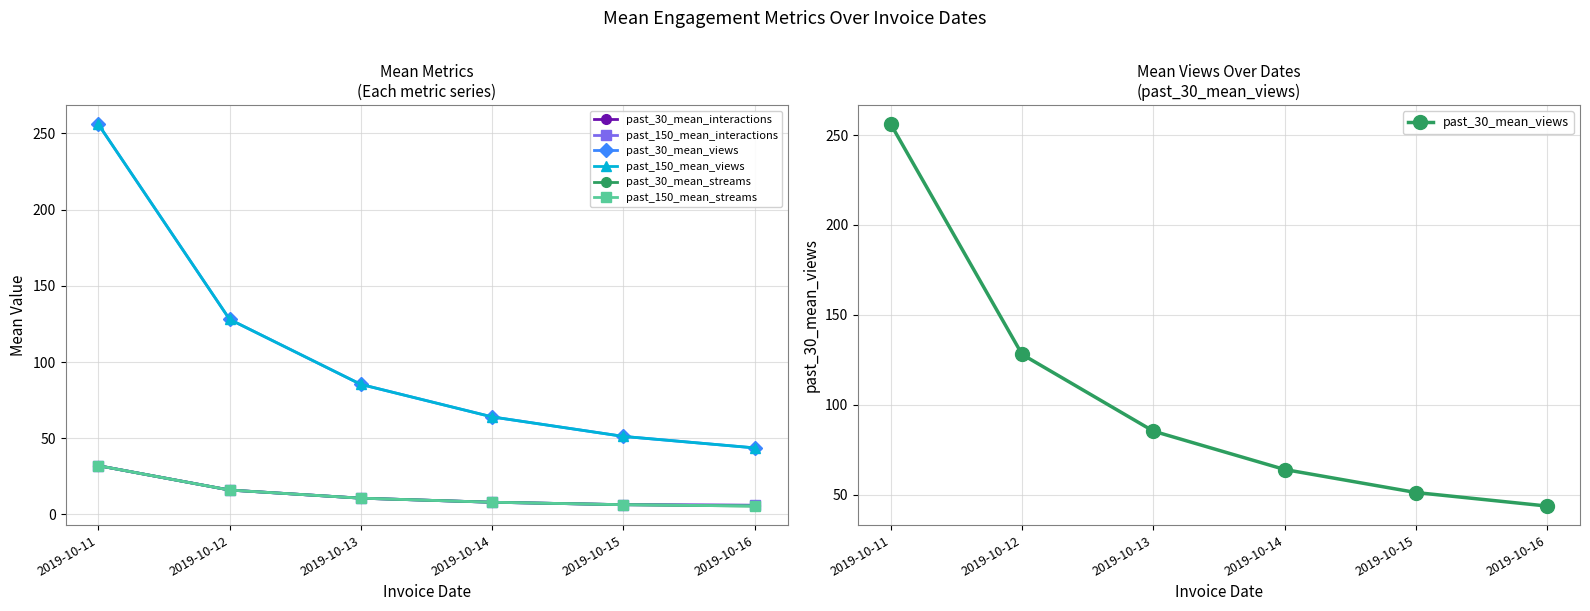

Rank the categories by past_30_mean_views value from lowest to highest.

2019-10-16, 2019-10-15, 2019-10-14, 2019-10-13, 2019-10-12, 2019-10-11